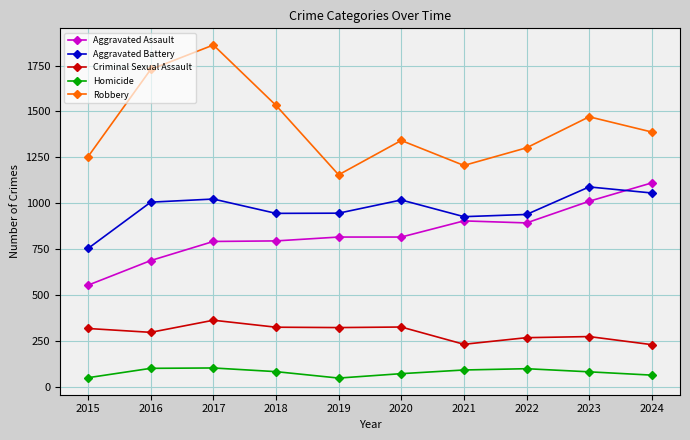

What is the difference between the maximum and minimum values in the Robbery series?

707